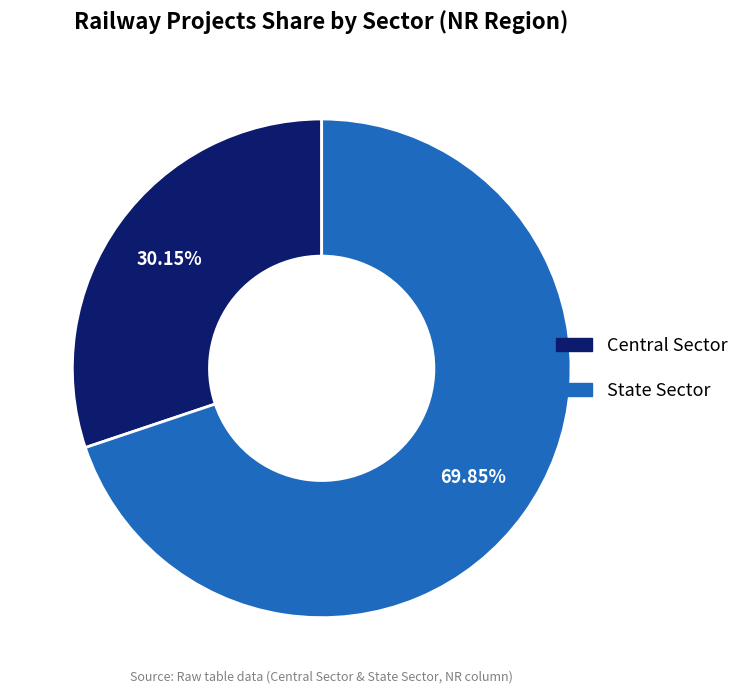

Which slice is the largest?

State Sector